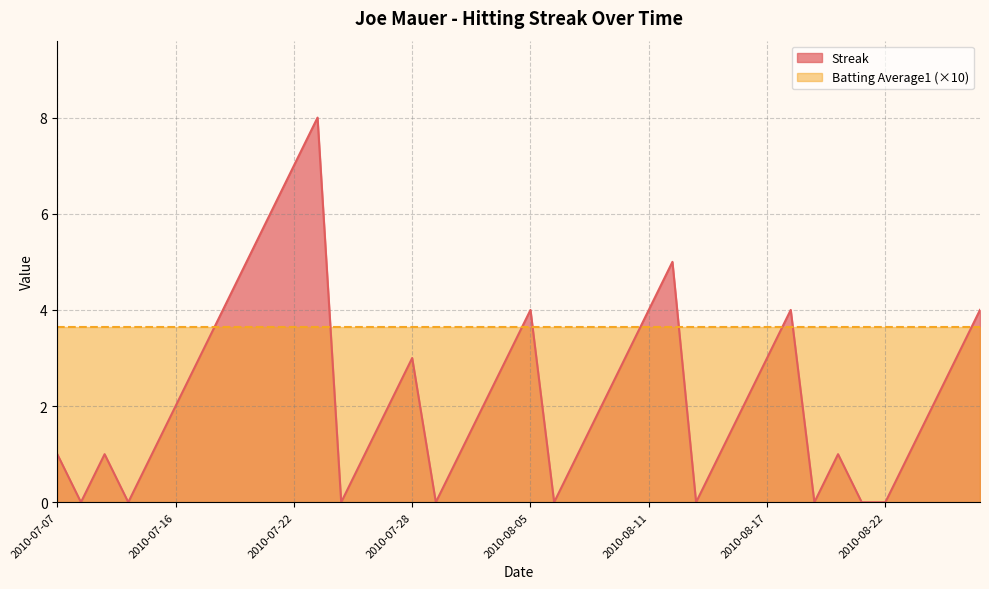

True or false: the data shows -5 at 2010-08-19.

False